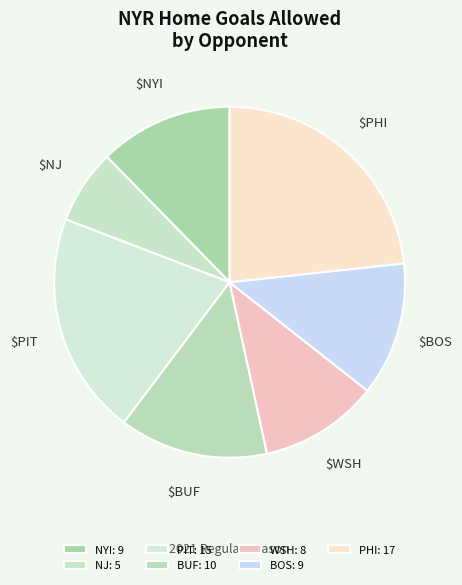

How many slices are in this pie chart?

7